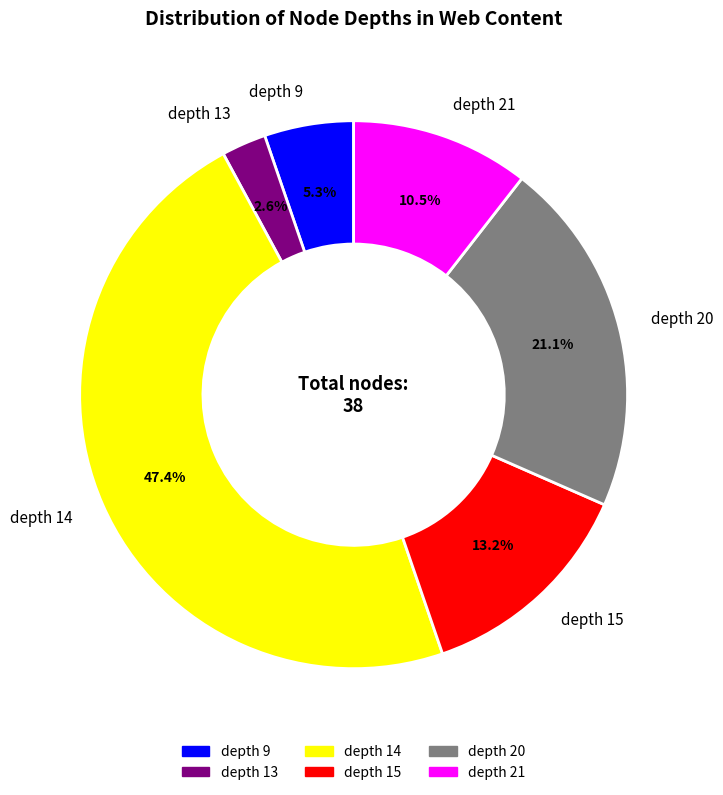

What portion of the pie excludes depth 20?

78.9%